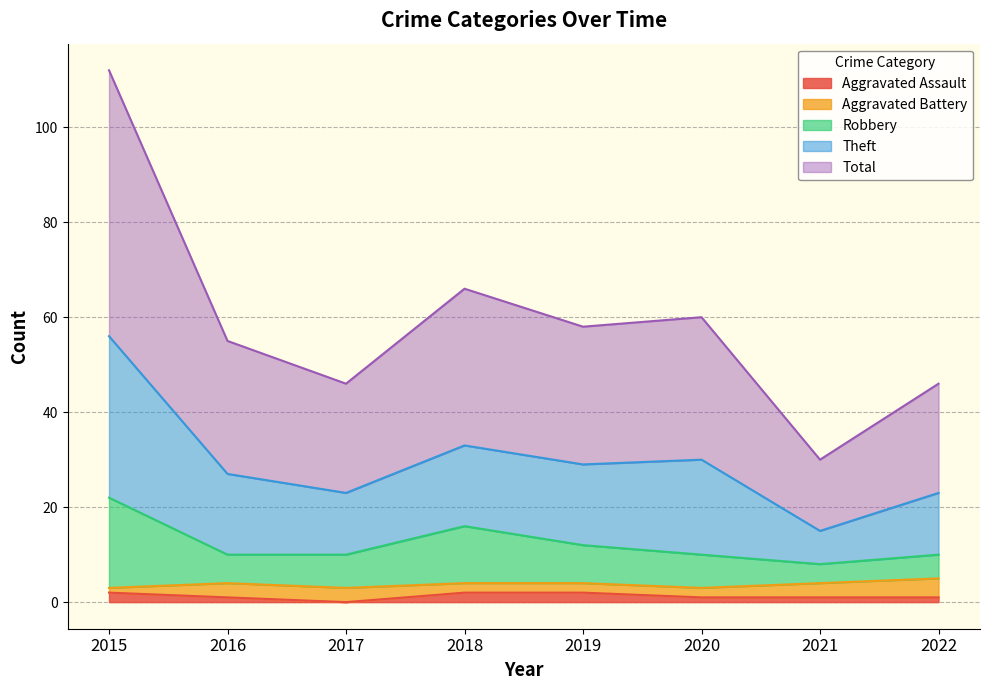

Where is the first local maximum for Theft?

2018